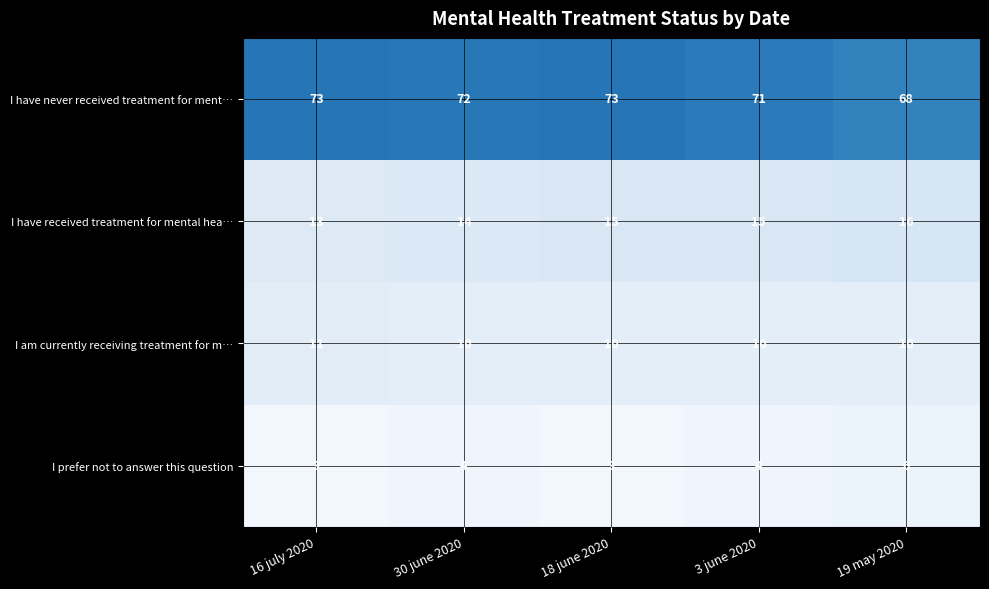

What is the greatest value displayed?

73